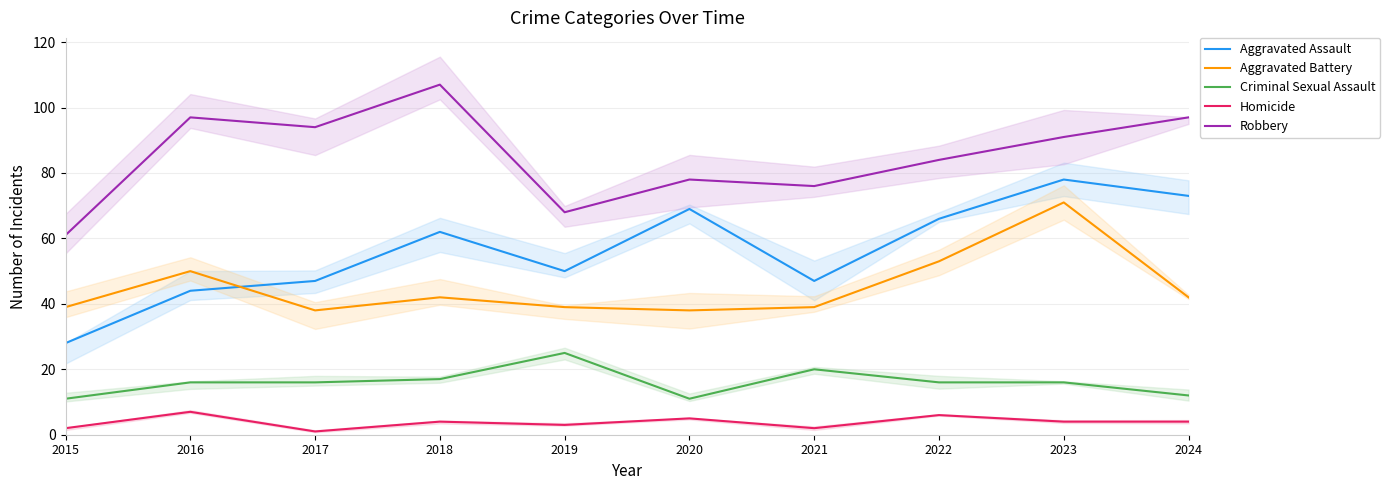

Reading left to right, extract all data points from this chart.

Aggravated Assault: 28	44	47	62	50	69	47	66	78	73
Aggravated Battery: 39	50	38	42	39	38	39	53	71	42
Criminal Sexual Assault: 11	16	16	17	25	11	20	16	16	12
Homicide: 2	7	1	4	3	5	2	6	4	4
Robbery: 61	97	94	107	68	78	76	84	91	97